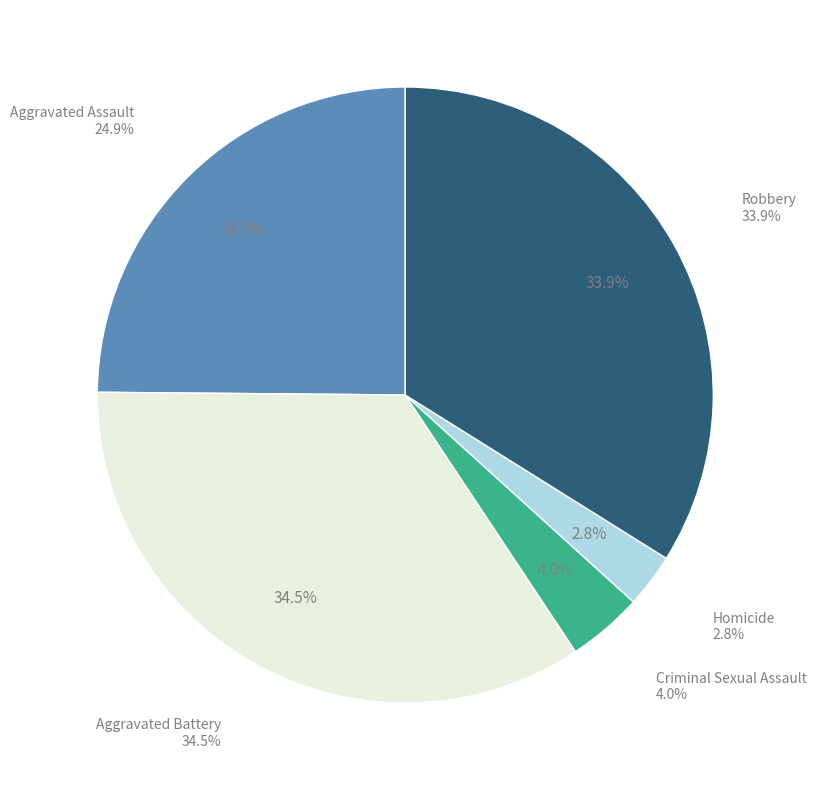

Count the number of slices in the pie.

5